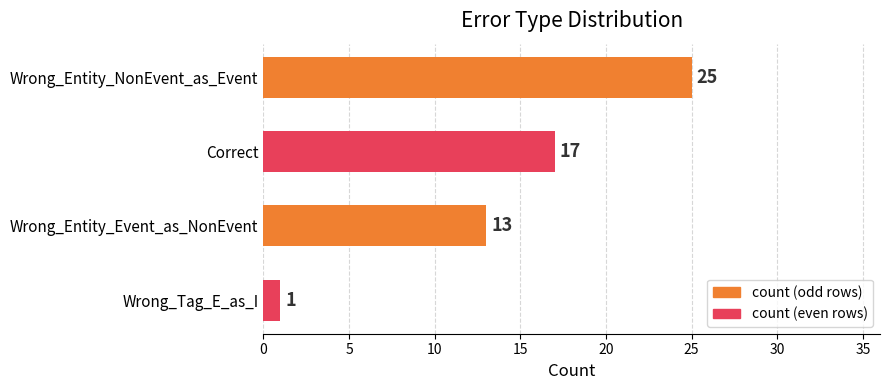

What is the average value?

14